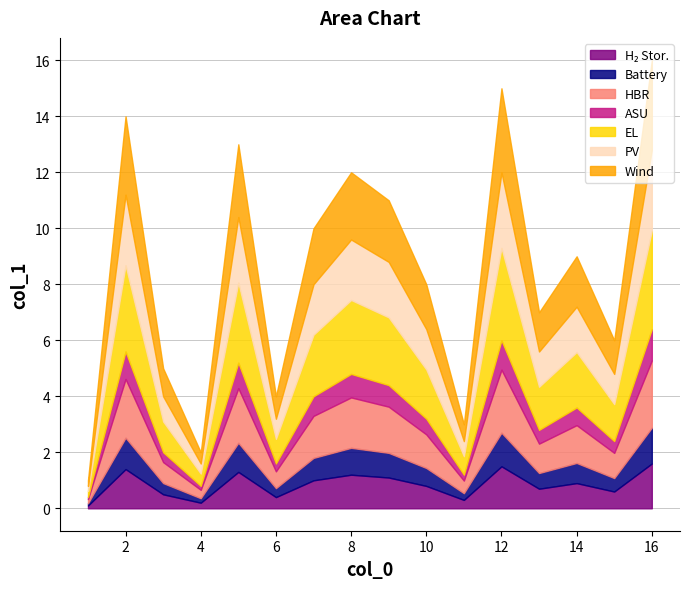

What is the total value across all series at 12?

15.0